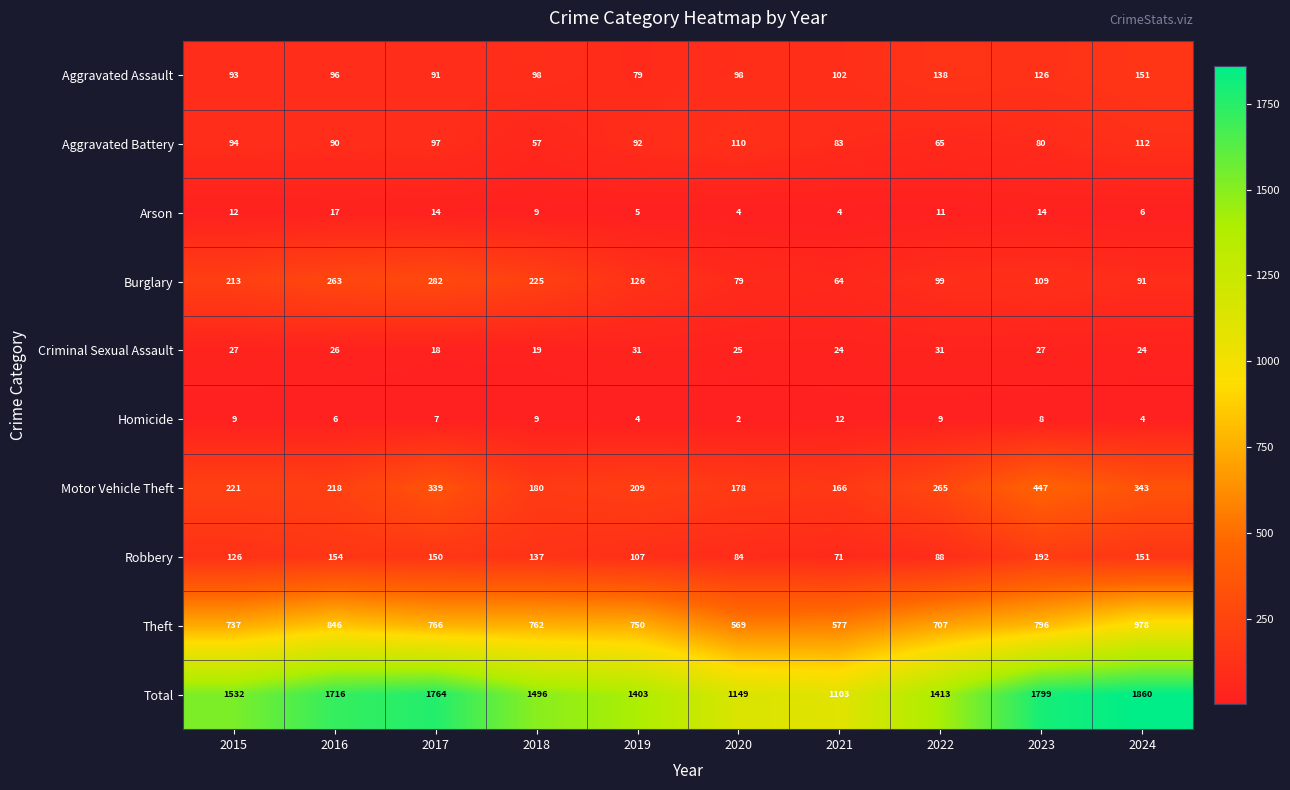

What is the lowest value of the Motor Vehicle Theft series?

166